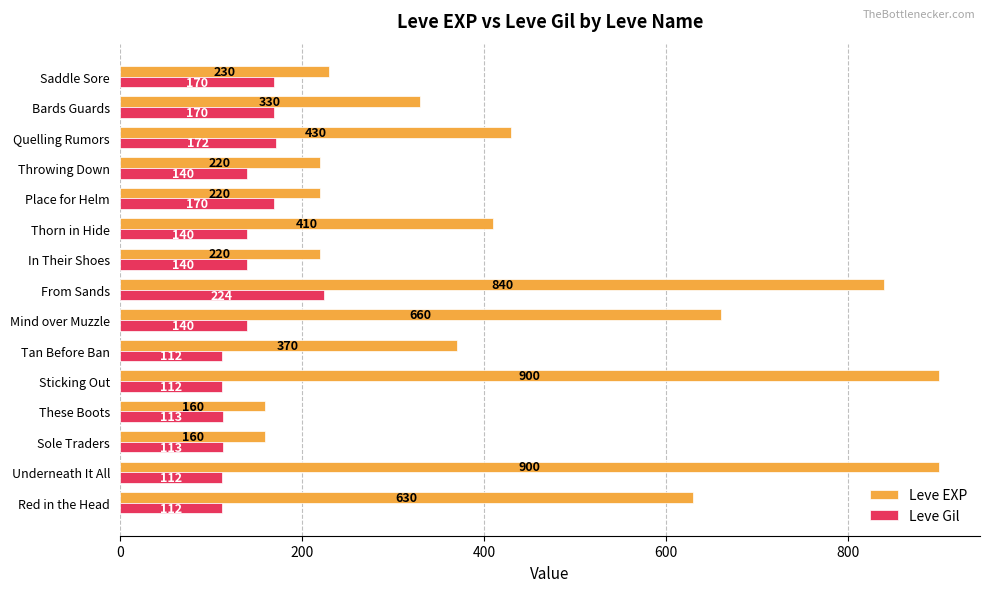

Which series has the largest range (max minus min)?

Leve EXP